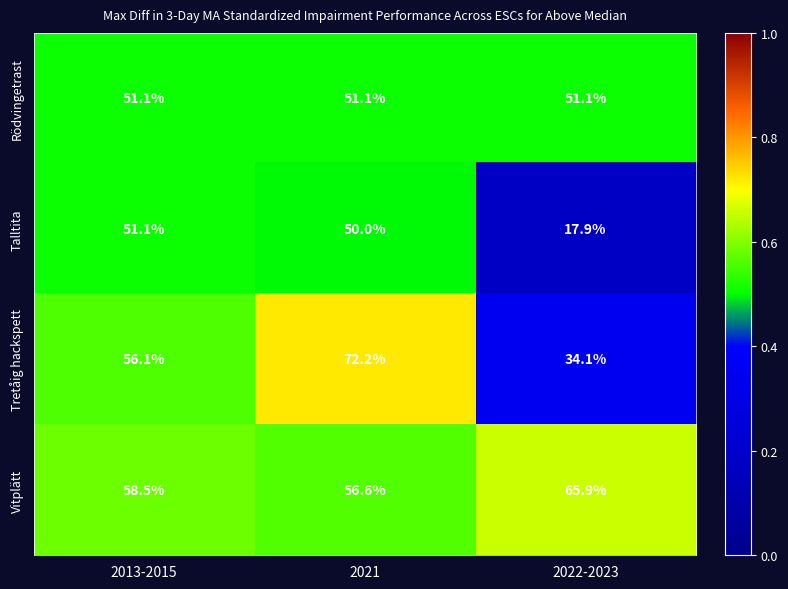

What is the sum of all Talltita values?

119.0